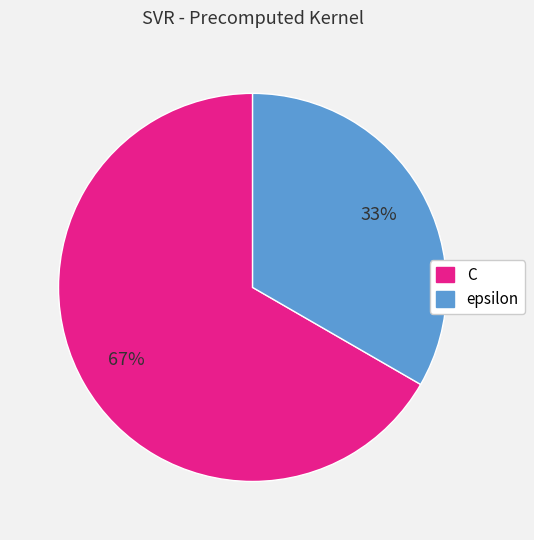

Is the sum of C and epsilon greater than half?

Yes